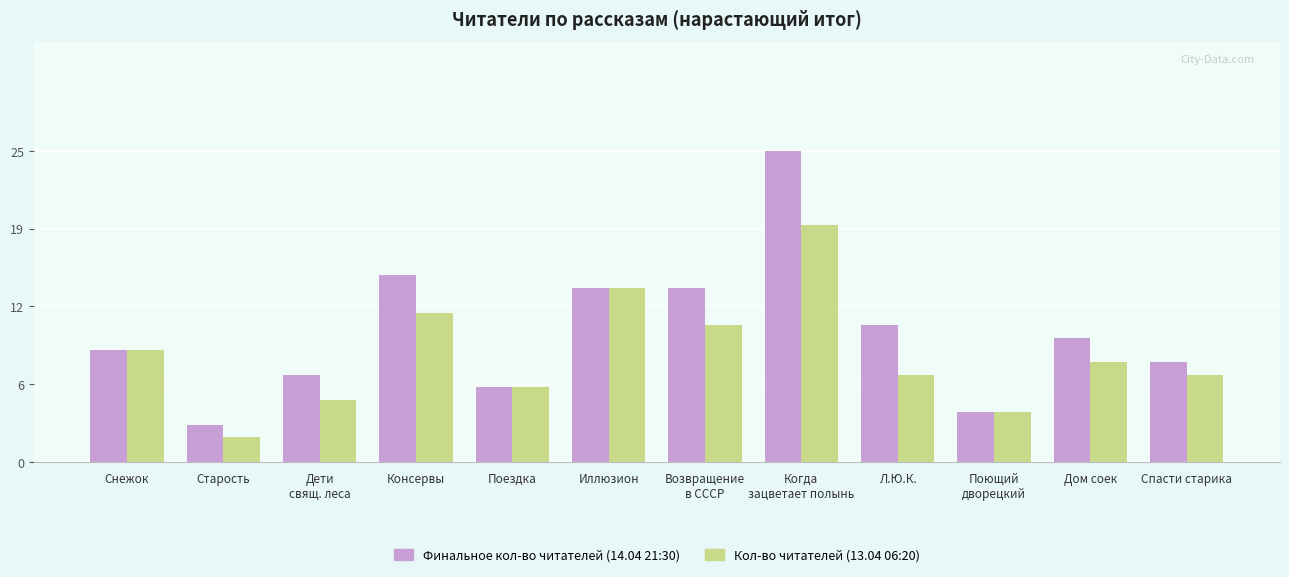

What are all the series names shown in the legend?

Финальное кол-во читателей (14.04 21:30), Кол-во читателей (13.04 06:20)